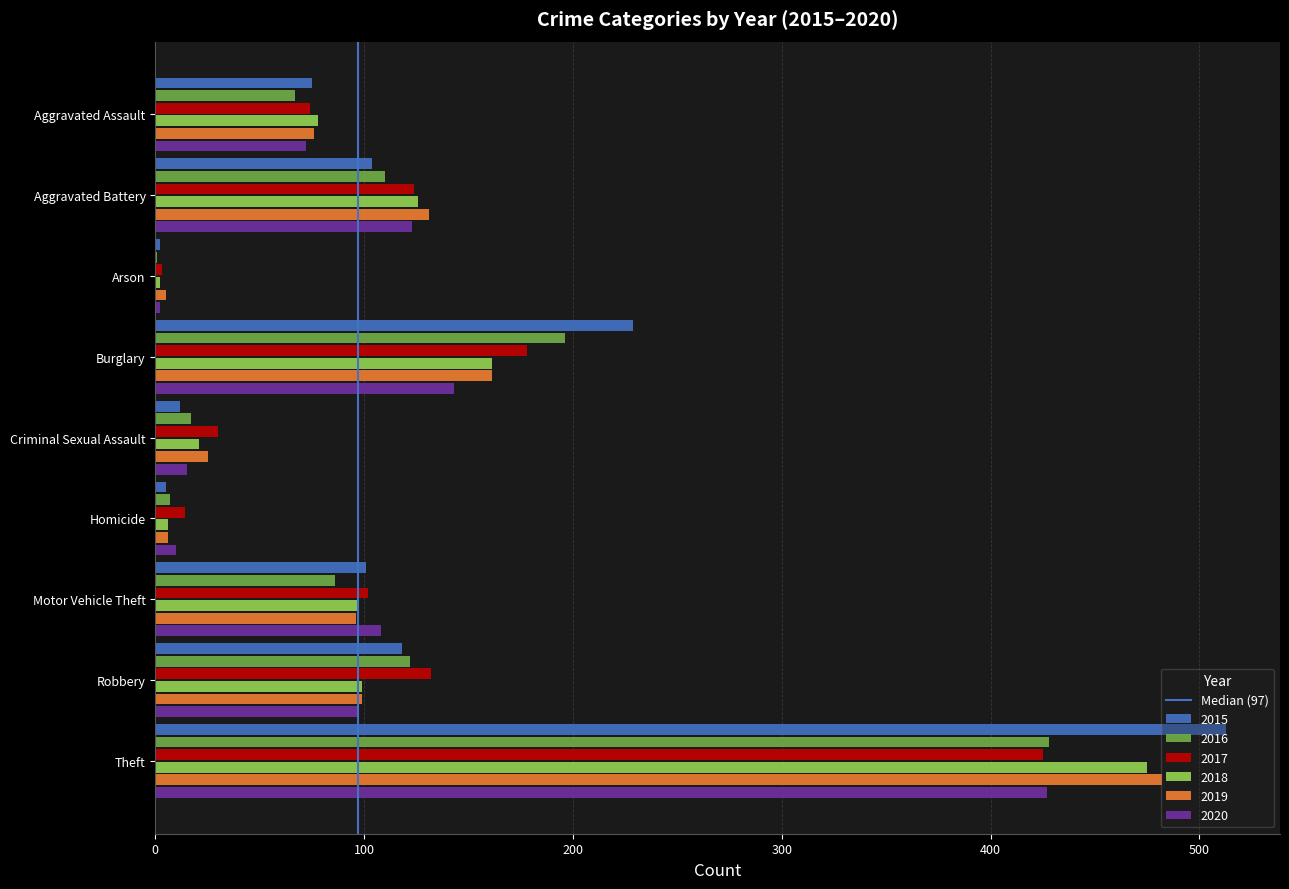

Count the number of data series in this chart.

6